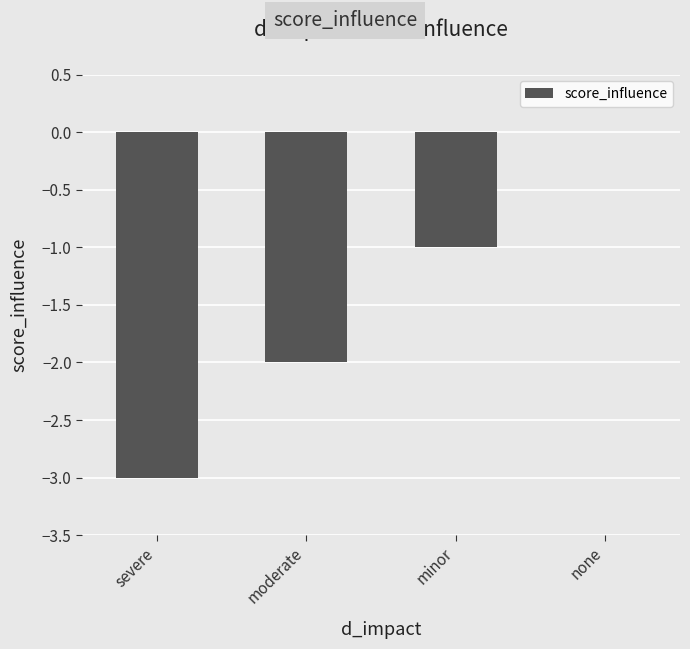

True or false: the data shows -1 at none.

False